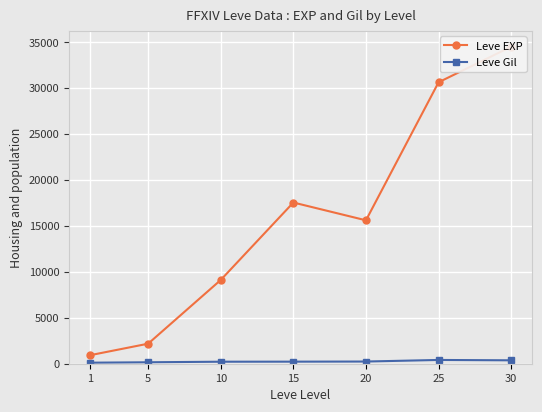

What are all the series names shown in the legend?

Leve EXP, Leve Gil